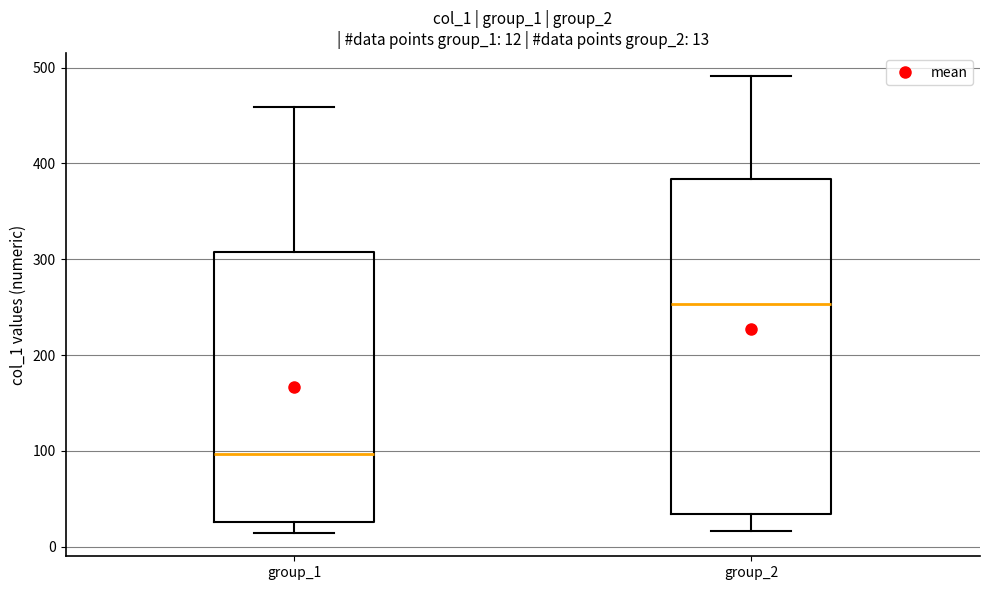

Which box is the tallest, from its lower edge to its upper edge?

group_2